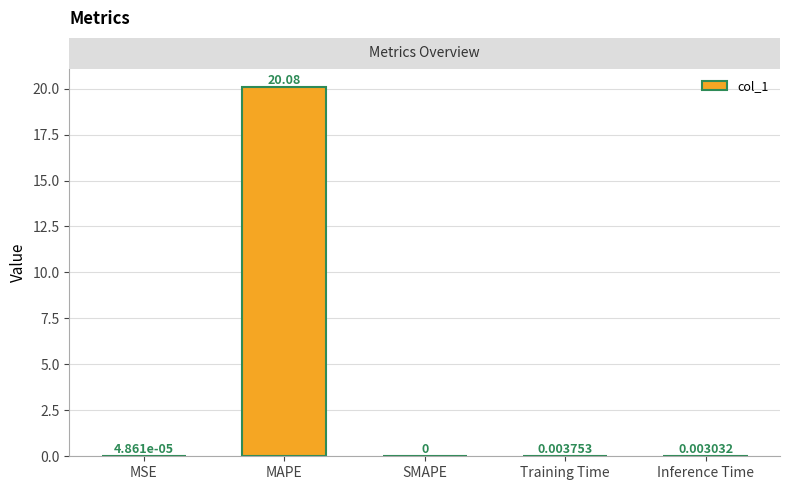

Which has a higher value, SMAPE or MAPE?

MAPE